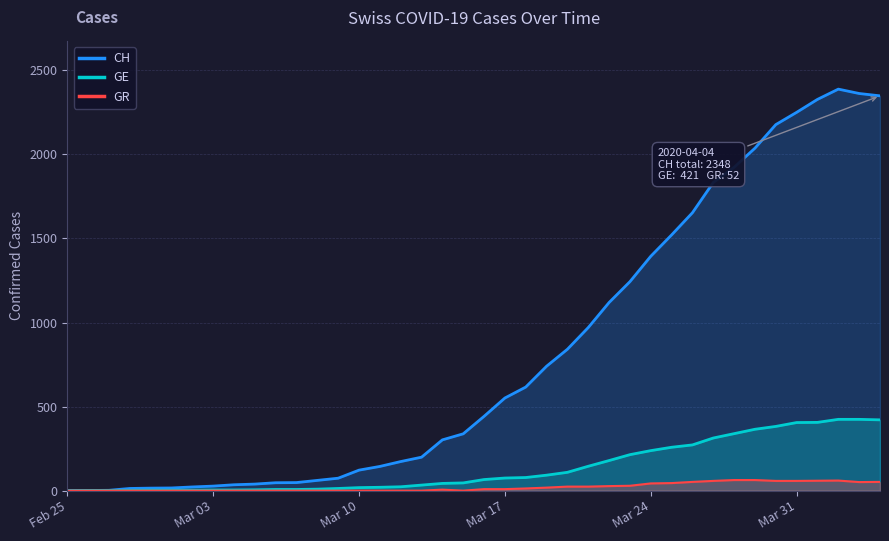

What is the sum of all GE values?

5450